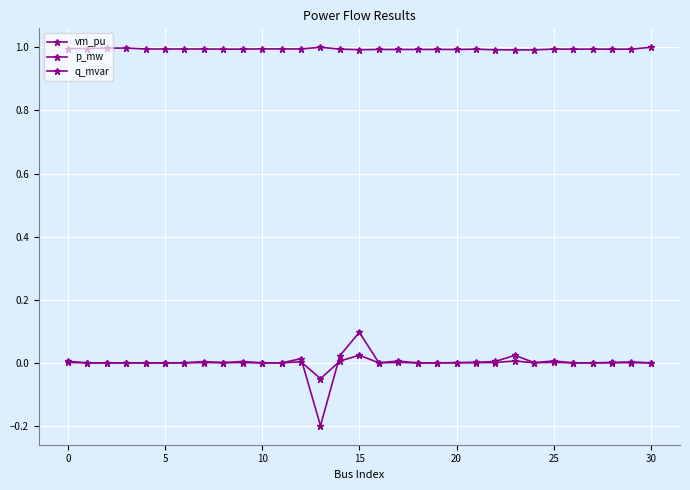

How many lines are shown in the chart?

3